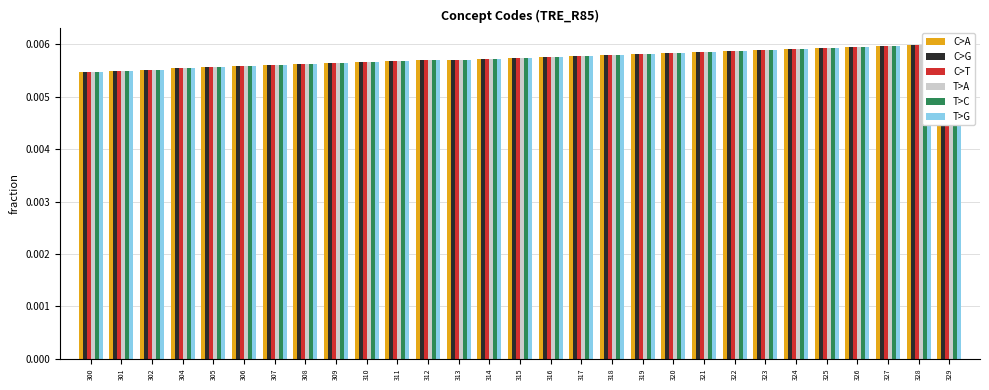

Is it true that T>G equals 0.0 at 324?

False